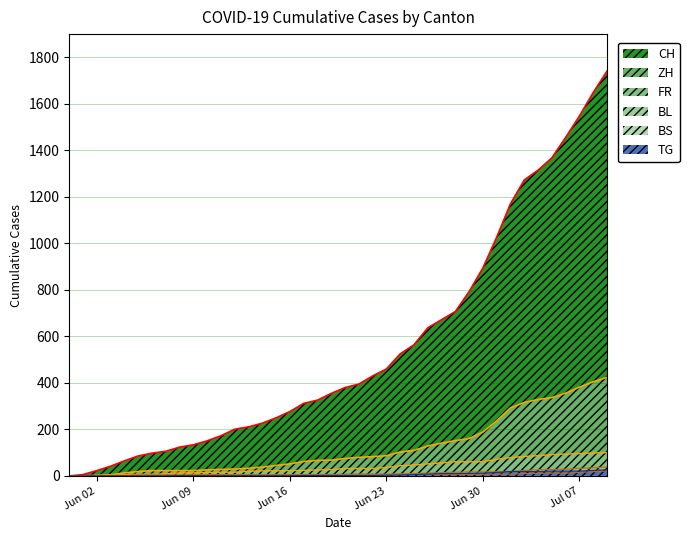

True or false: FR and CH intersect in this chart.

False